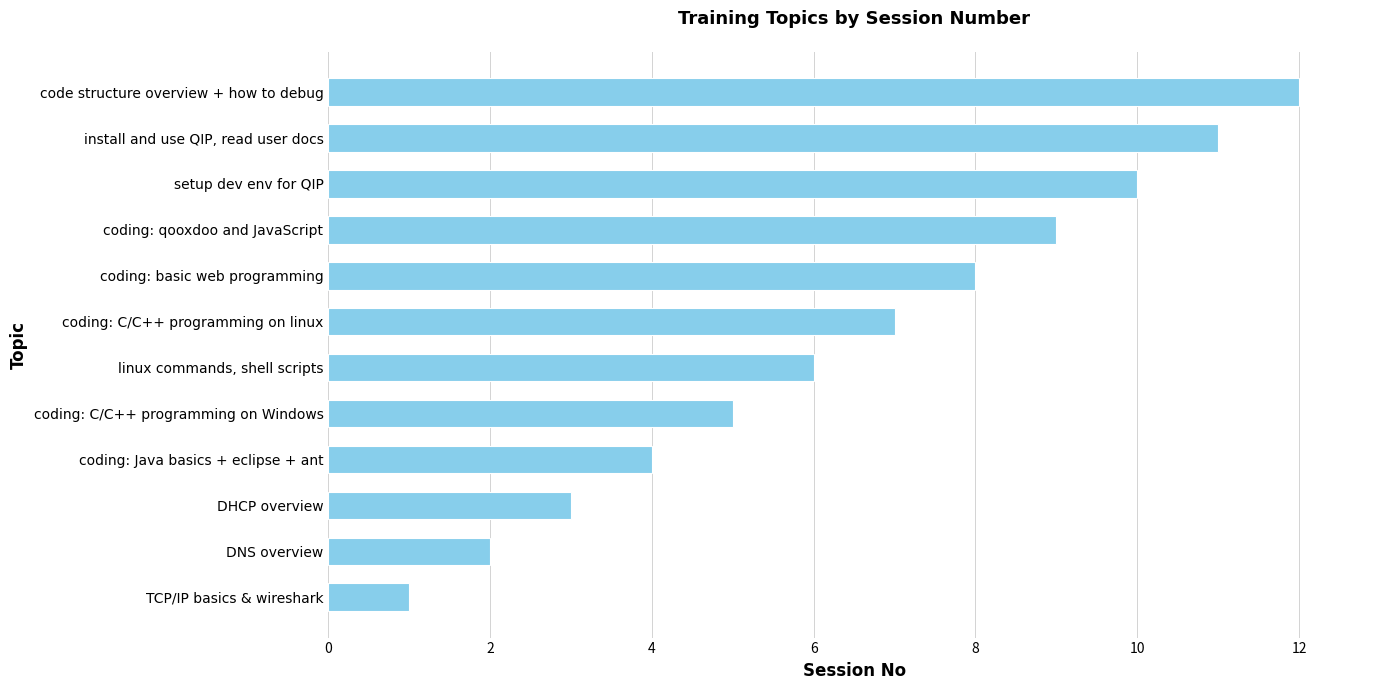

What is the difference between the second highest and minimum values?

10